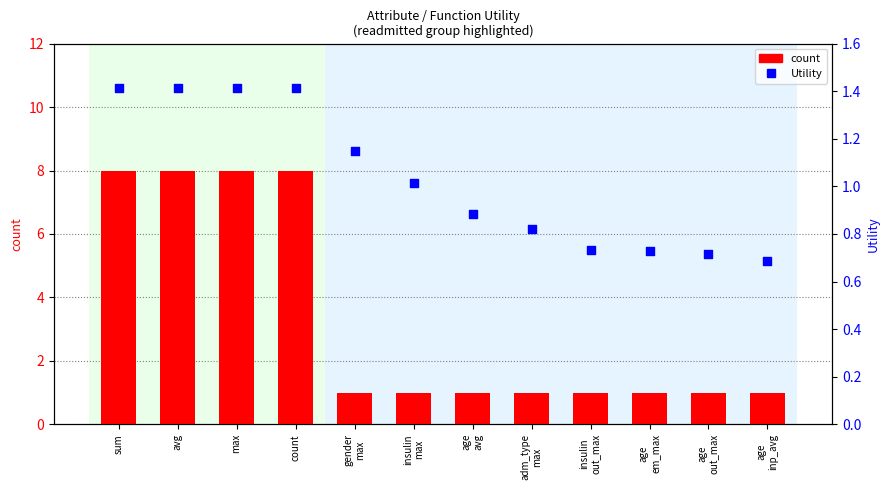

Which series has the largest total across all categories?

count